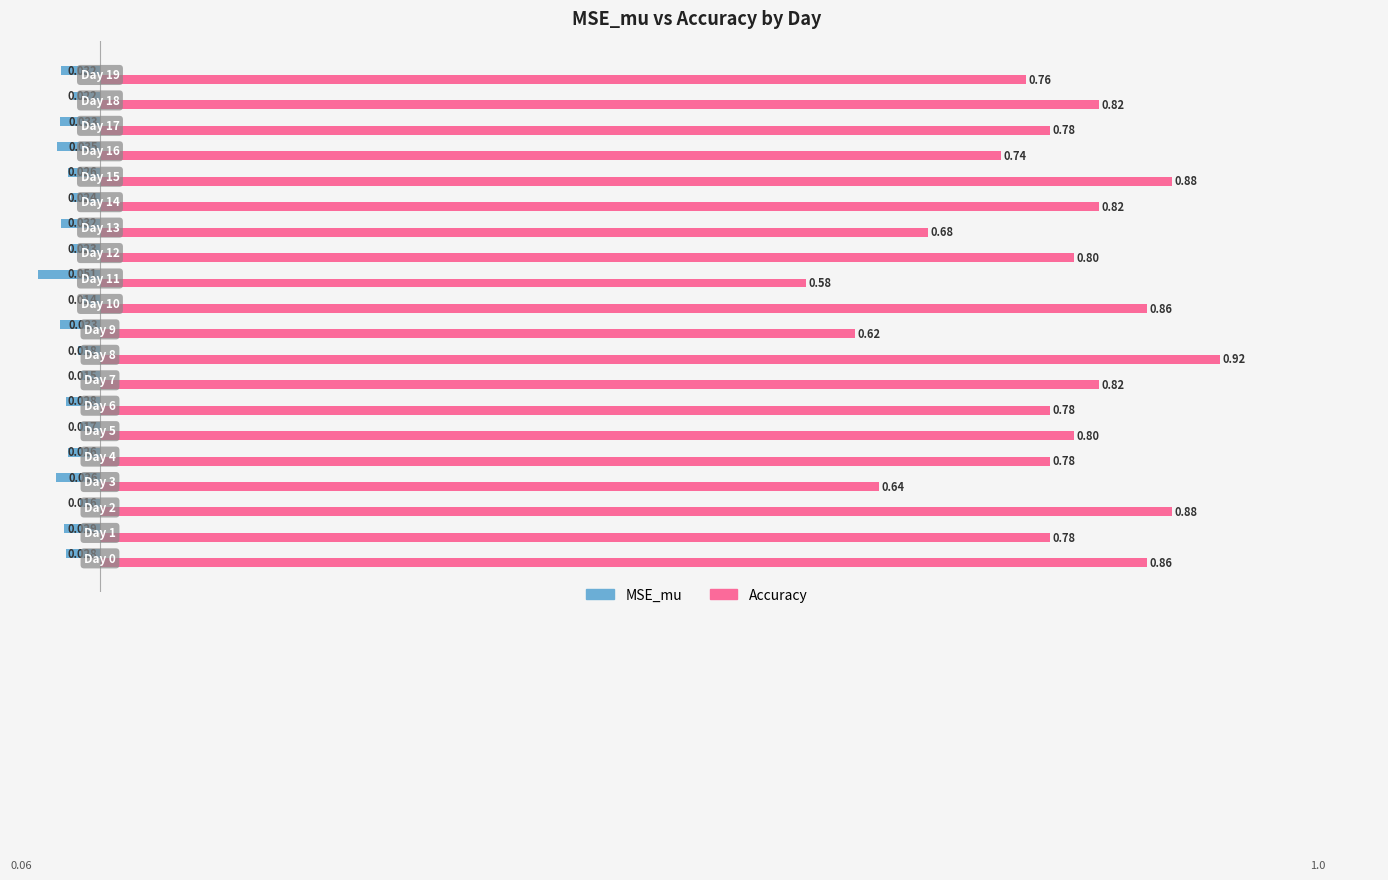

List the series in order of their overall mean, lowest first.

MSE_mu, Accuracy